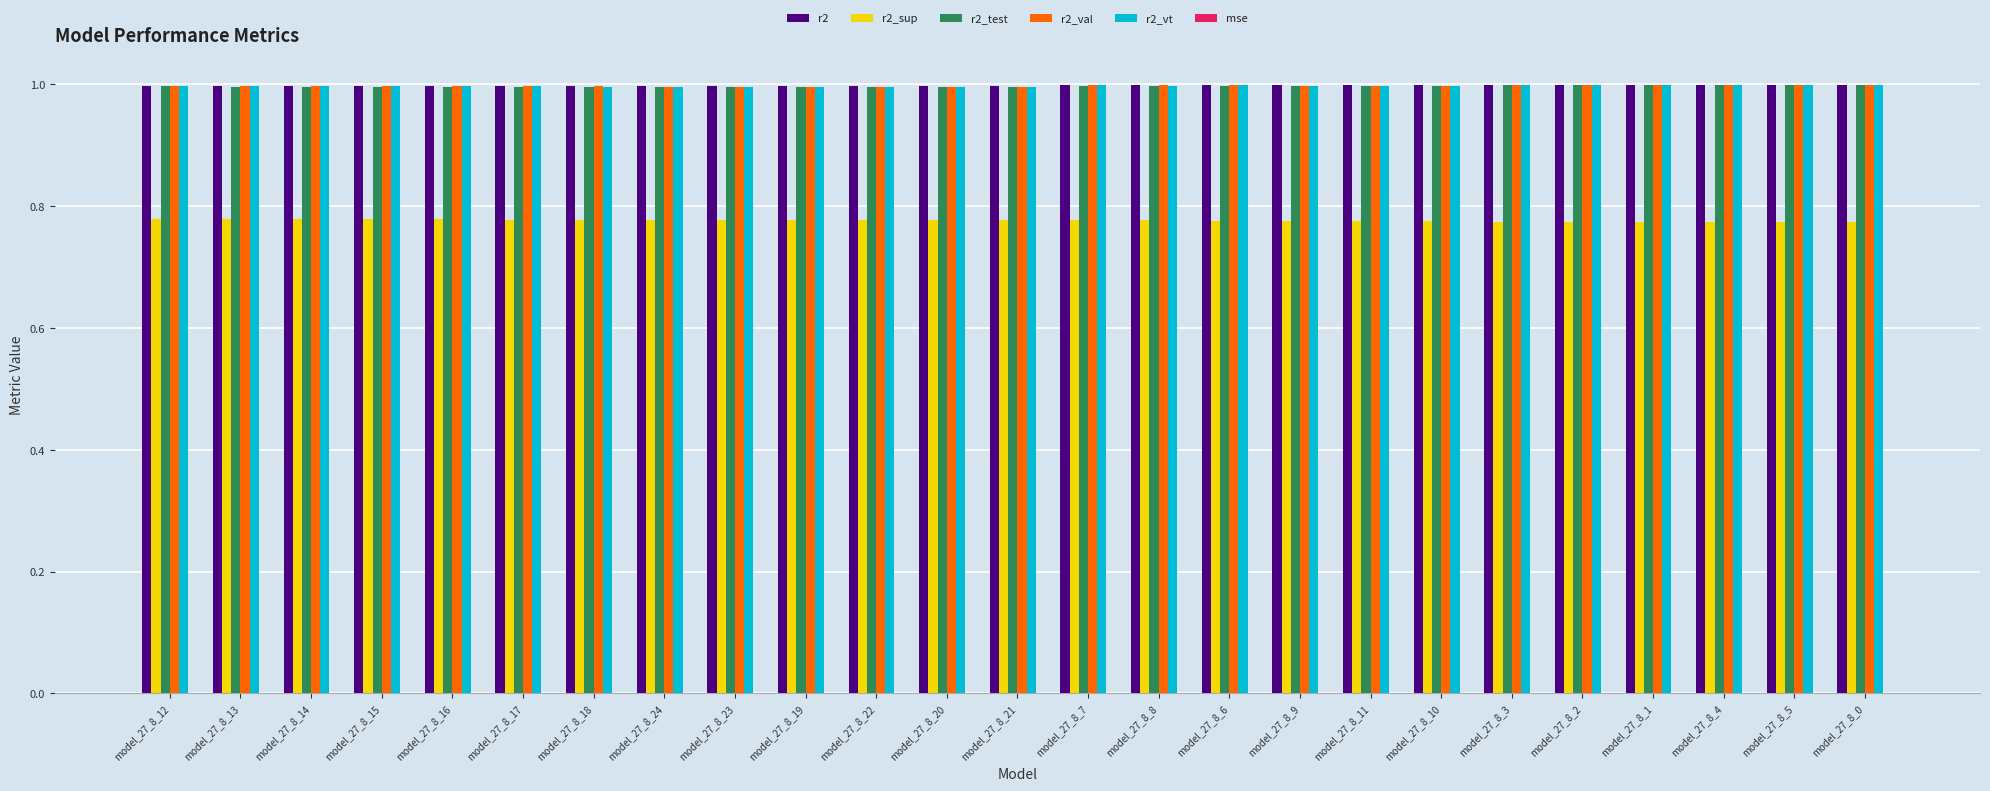

The value of r2_vt at model_27_8_14 is 1.0. True or false?

True